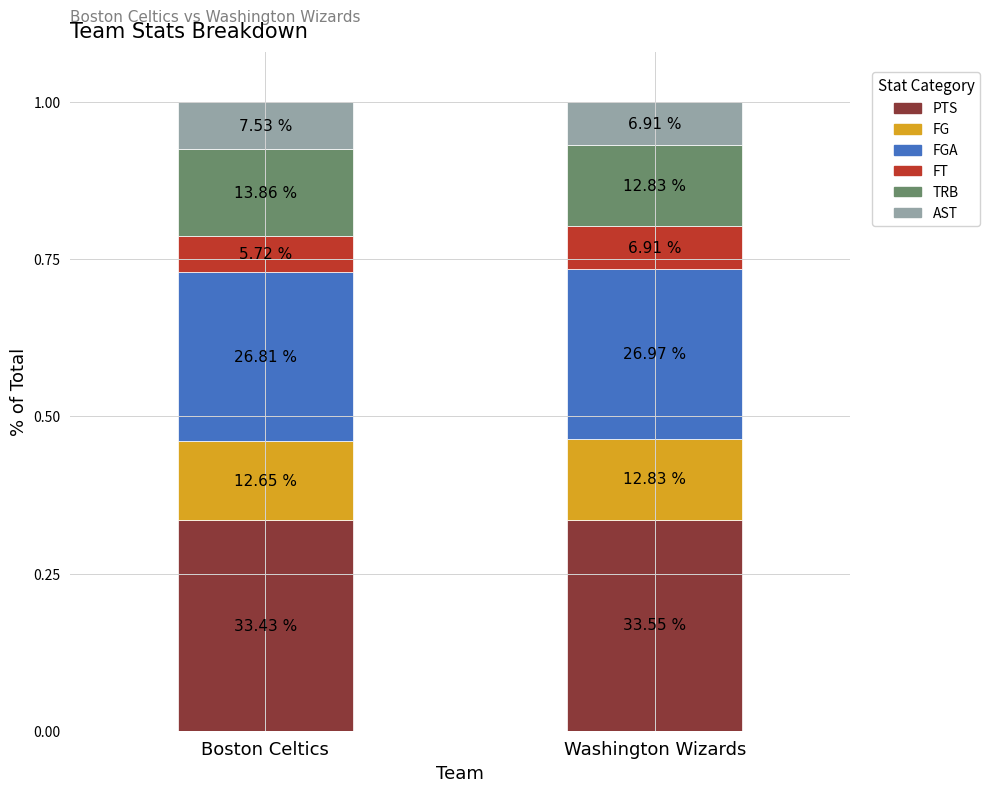

What are all the series names shown in the legend?

PTS, FG, FGA, FT, TRB, AST